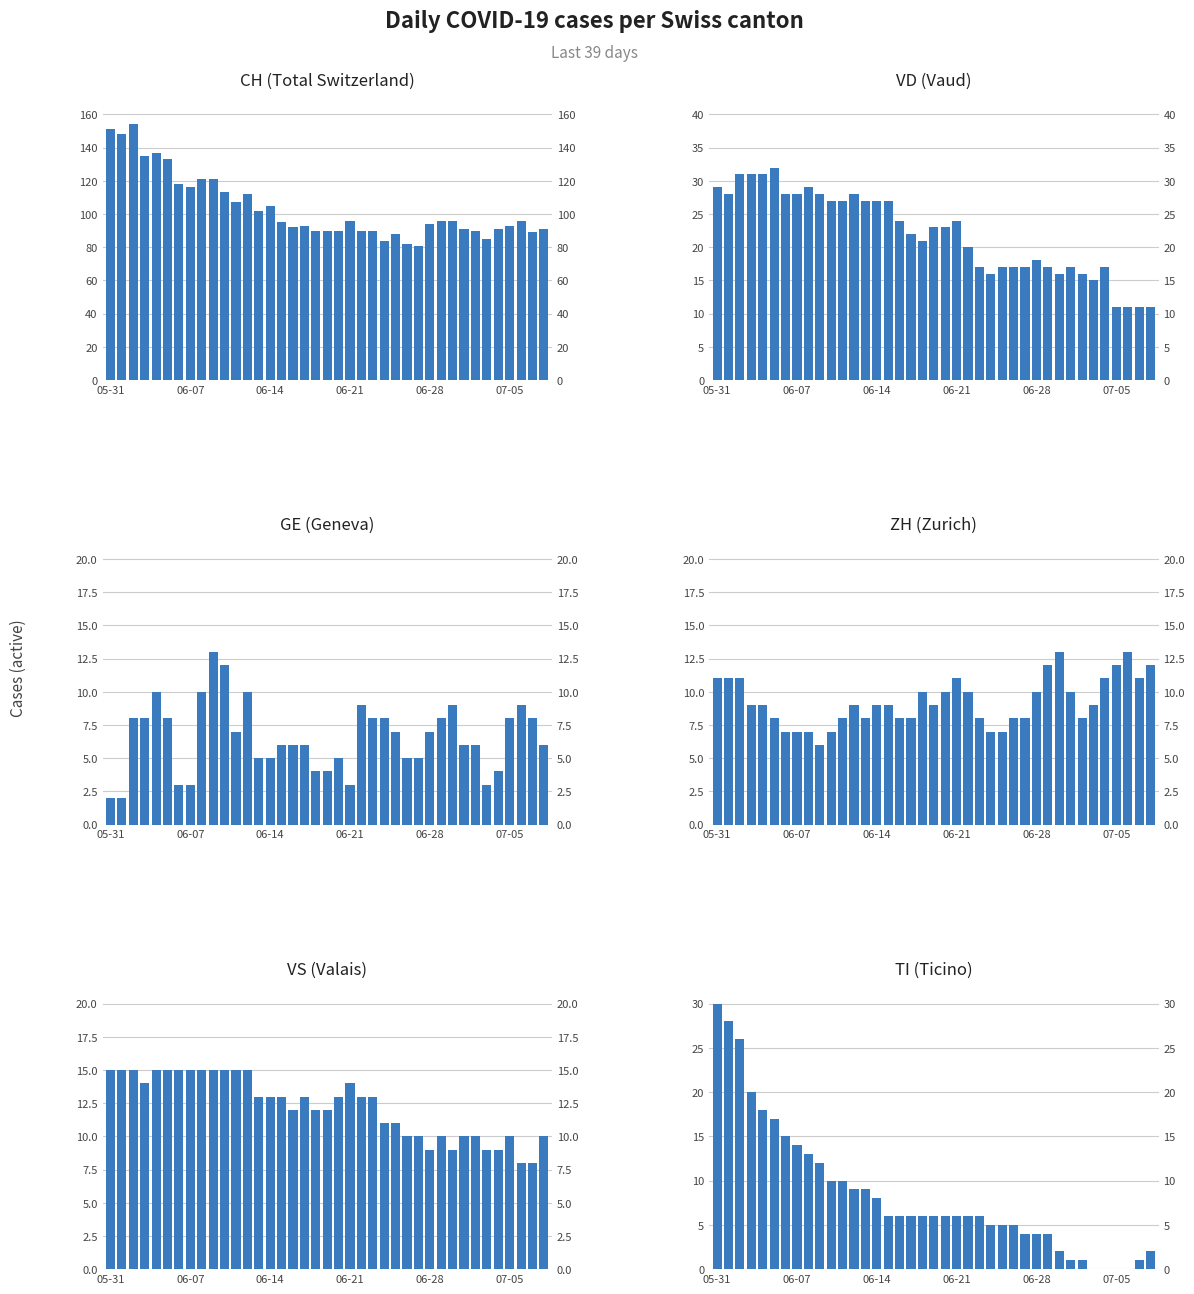

Is it true that GE equals 8 at 07-05?

True